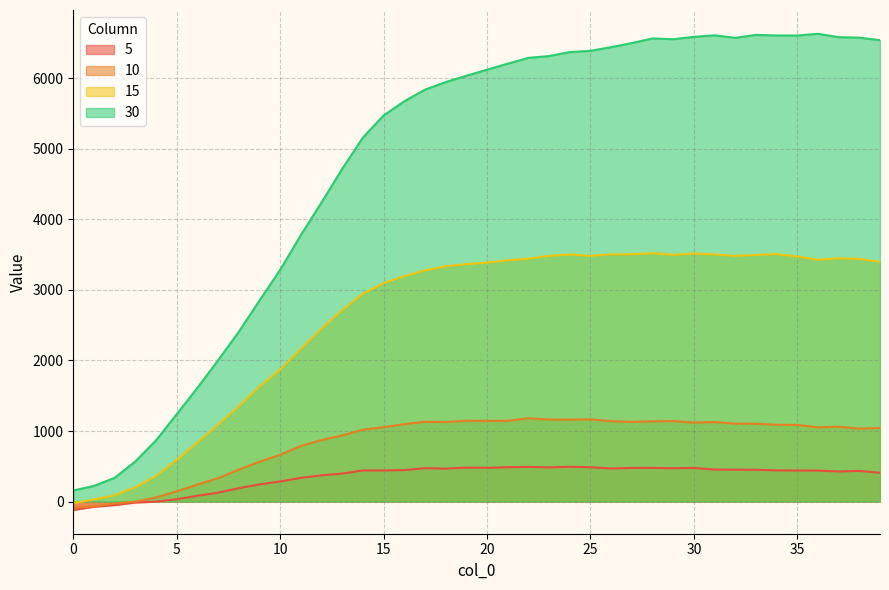

What is the average value of the 5 series?

345.0